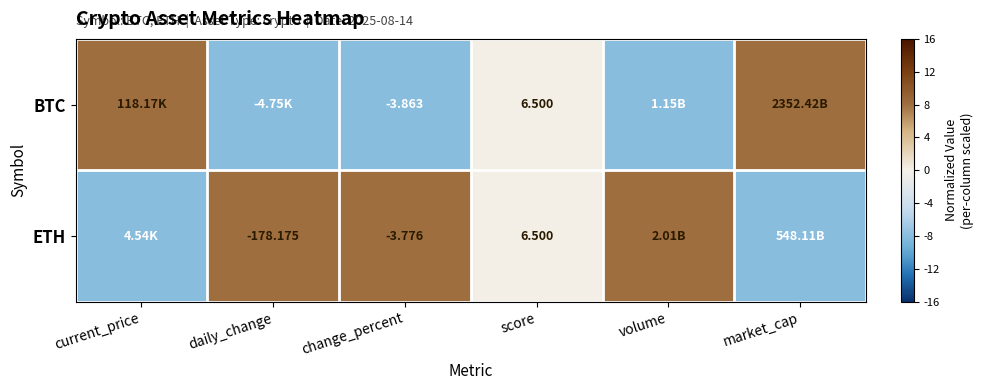

How many data points in ETH are less than 8?

3